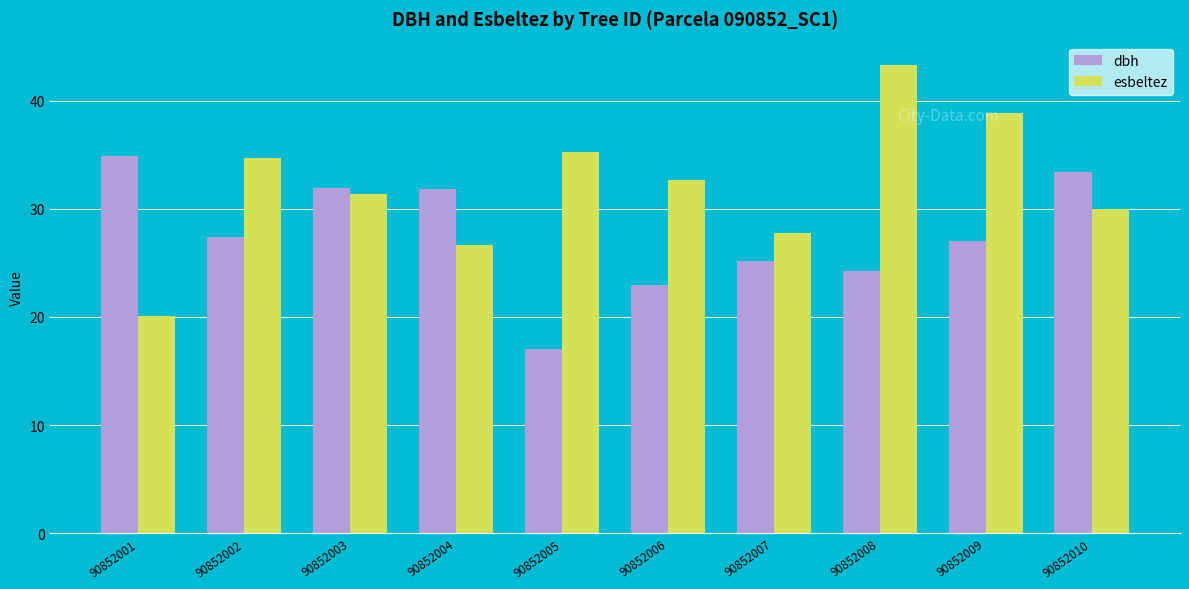

What are all the series names shown in the legend?

dbh, esbeltez